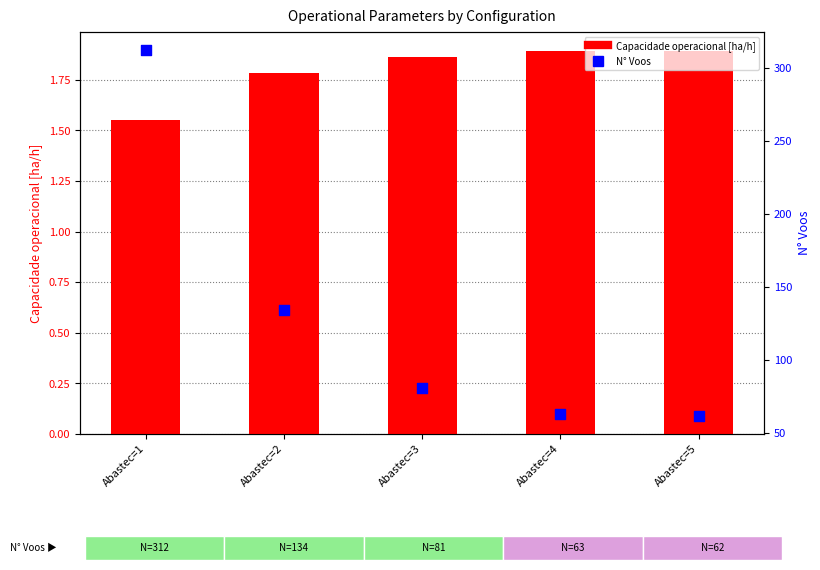

Is the value of Capacidade operacional [ha/h] at Abastec=2 greater than the value of N° Voos at Abastec=3?

No